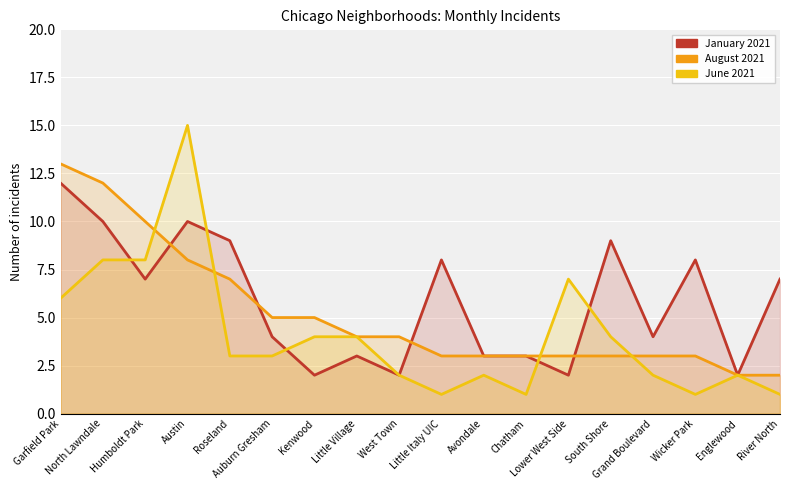

What is the total value across all series at Little Italy UIC?

12